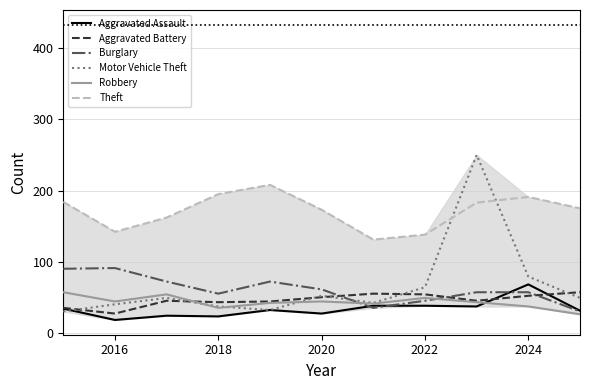

Is this an area chart (filled region under the line)?

No